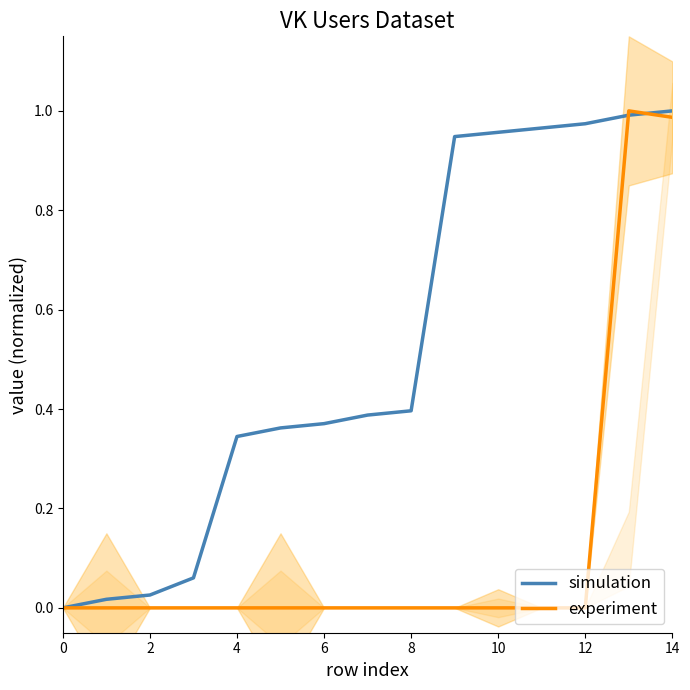

Reading left to right, extract all data points from this chart.

simulation: 0.0	0.0	0.0	0.1	0.3	0.4	0.4	0.4	0.4	0.9	1.0	1.0	1.0	1.0	1.0
experiment: 0.0	0.0	0.0	0.0	0.0	0.0	0.0	0.0	0.0	0.0	0.0	0.0	0.0	1.0	1.0